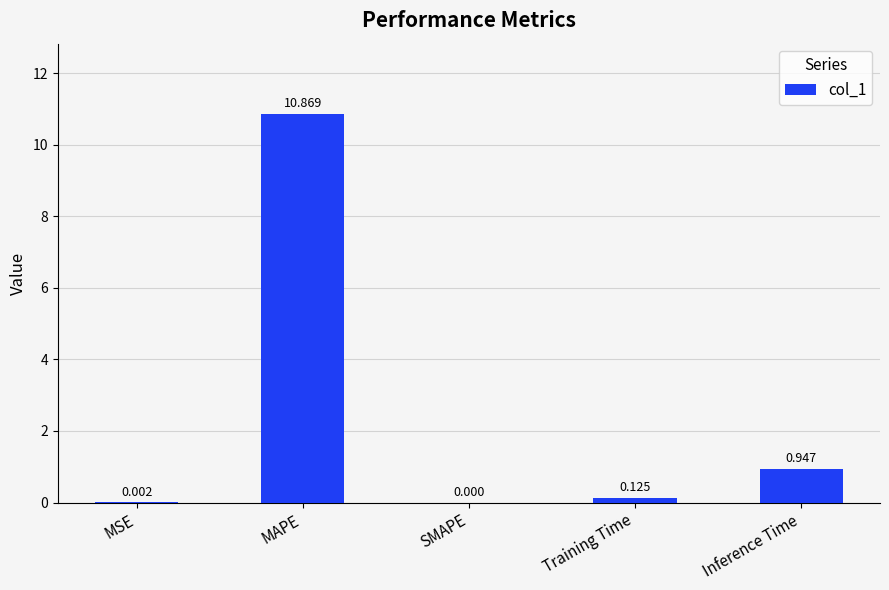

Which has a higher value, Training Time or SMAPE?

Training Time